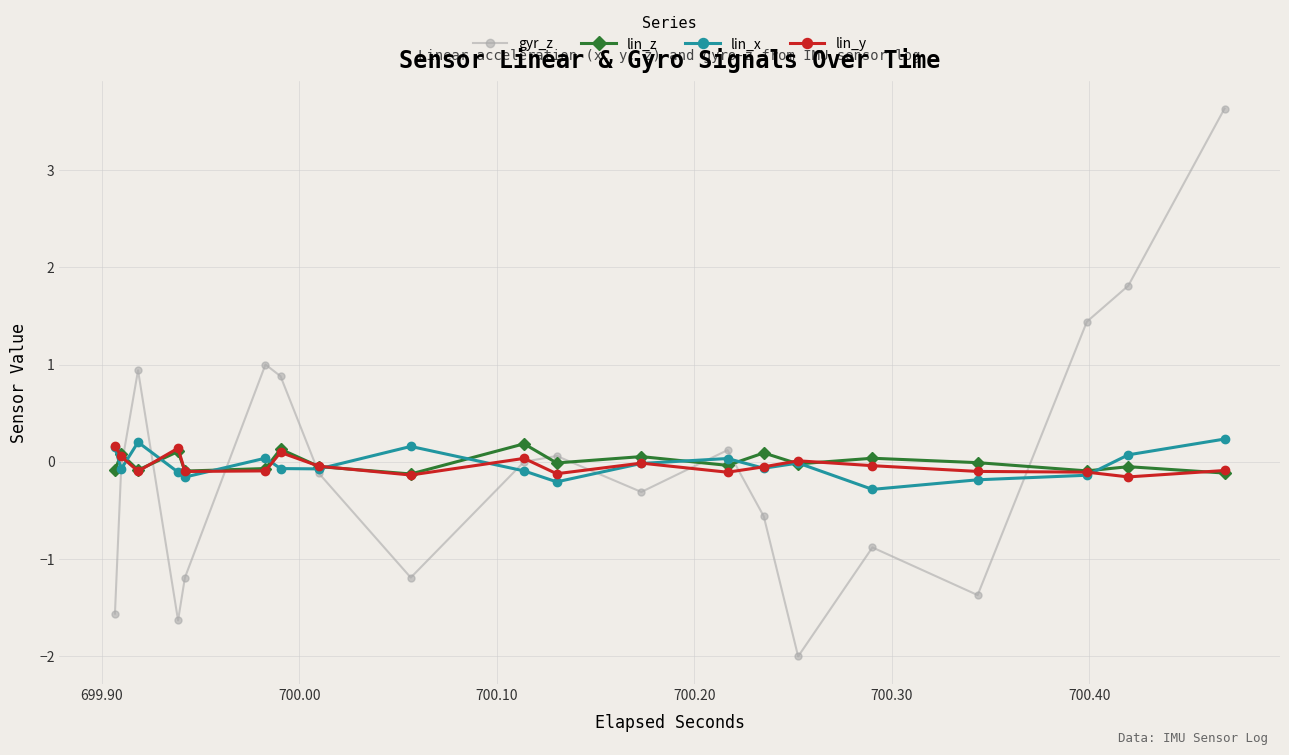

How many categories are shown in the chart?

20